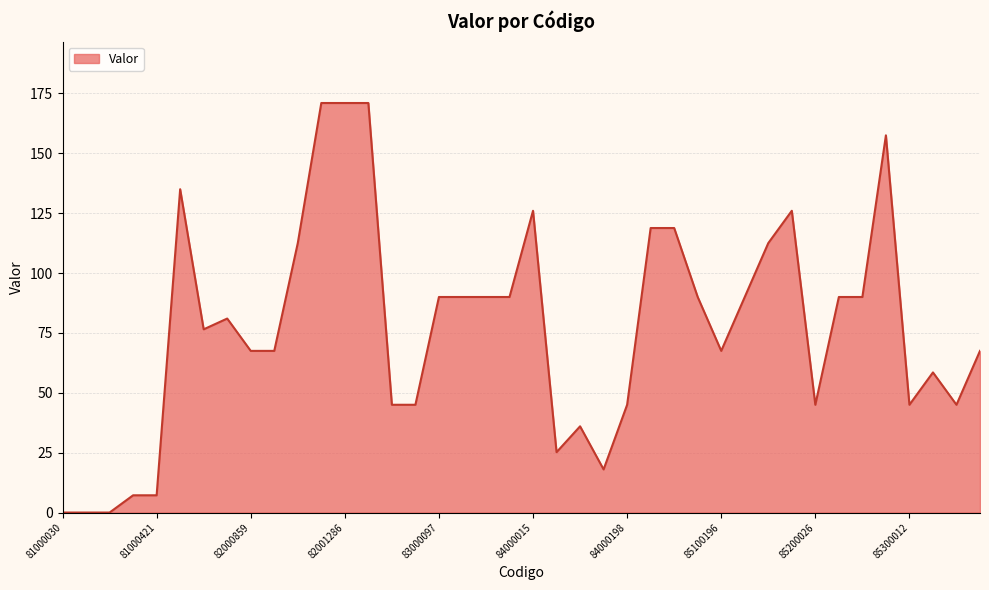

What is the sum of all values?

3089.7